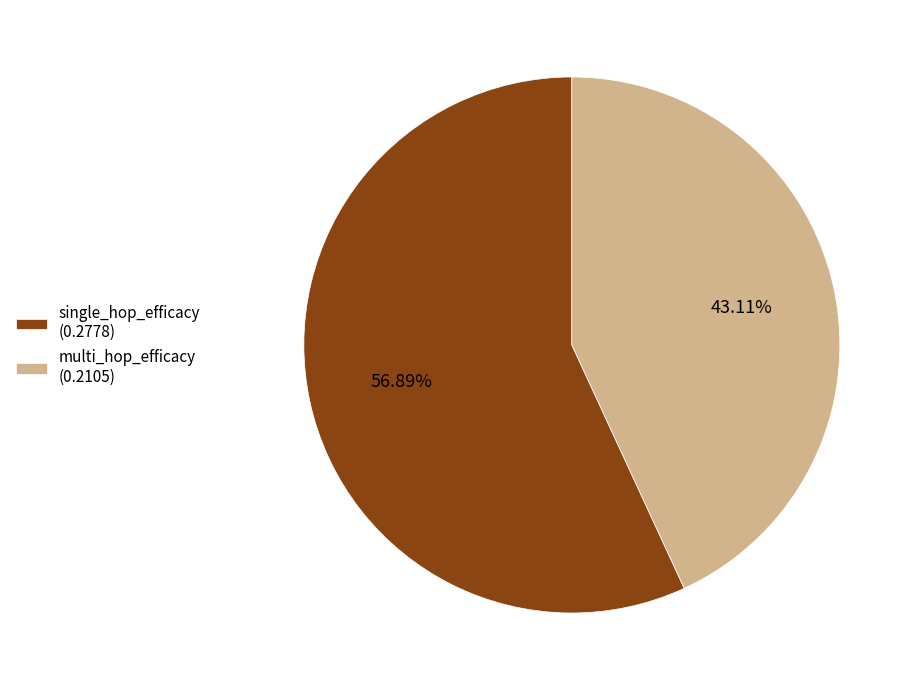

What percentage is the single_hop_efficacy slice, to the nearest percent?

57%